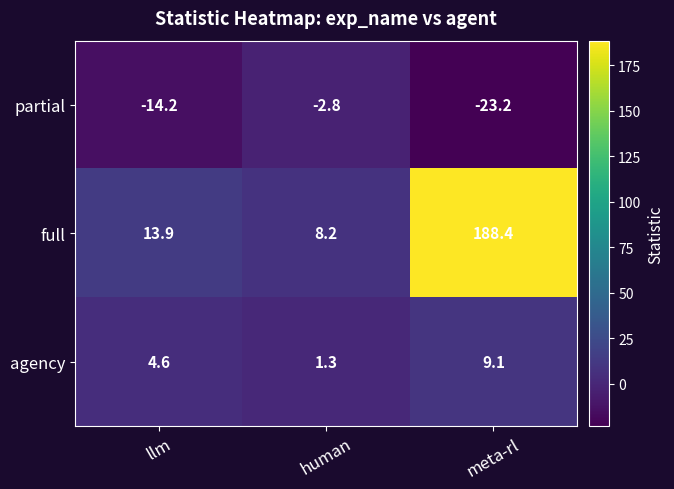

The value of full at human is 12.8. True or false?

False